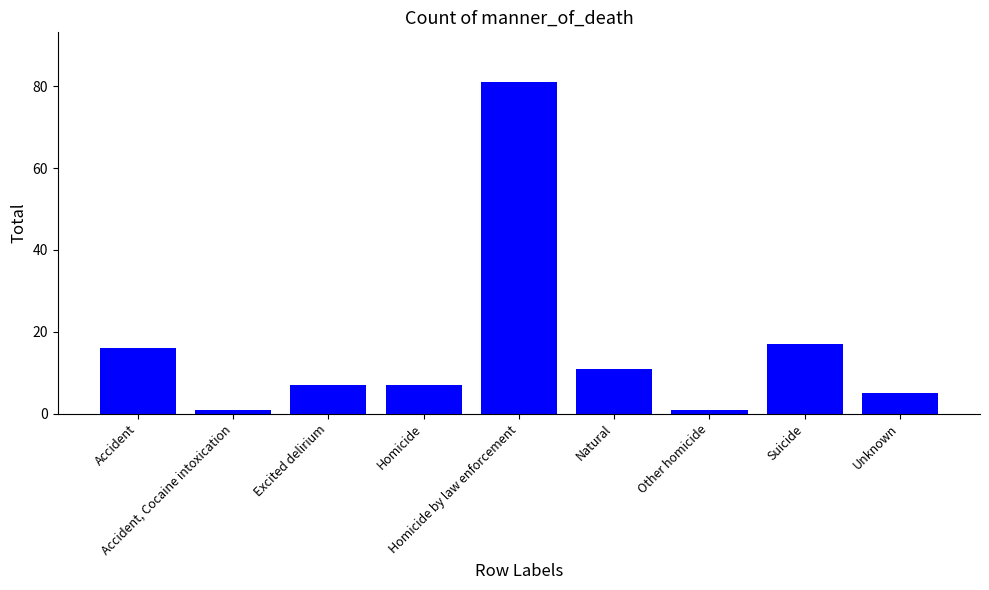

Which has a higher value, Suicide or Homicide?

Suicide